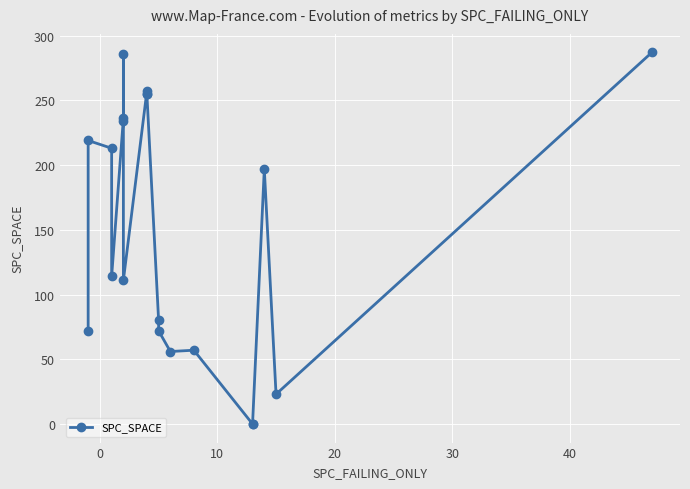

Reading left to right, transcribe all the data shown in this chart.

72	219	213	114	236	286	234	111	257	255	255	80	72	56	57	0	0	197	23	287